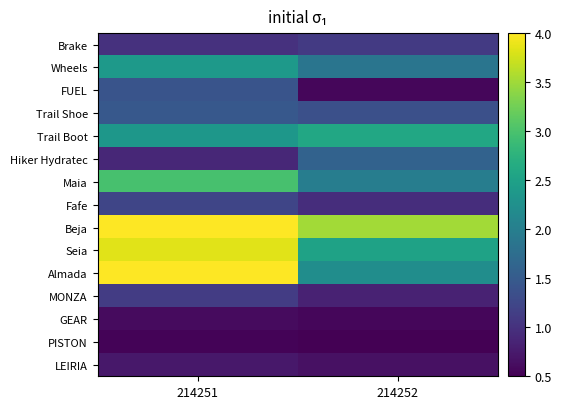

At 214251, list the series in order from largest to smallest.

Beja, Almada, Seia, Maia, Wheels, Trail Boot, Trail Shoe, FUEL, Fafe, MONZA, Brake, Hiker Hydratec, LEIRIA, GEAR, PISTON